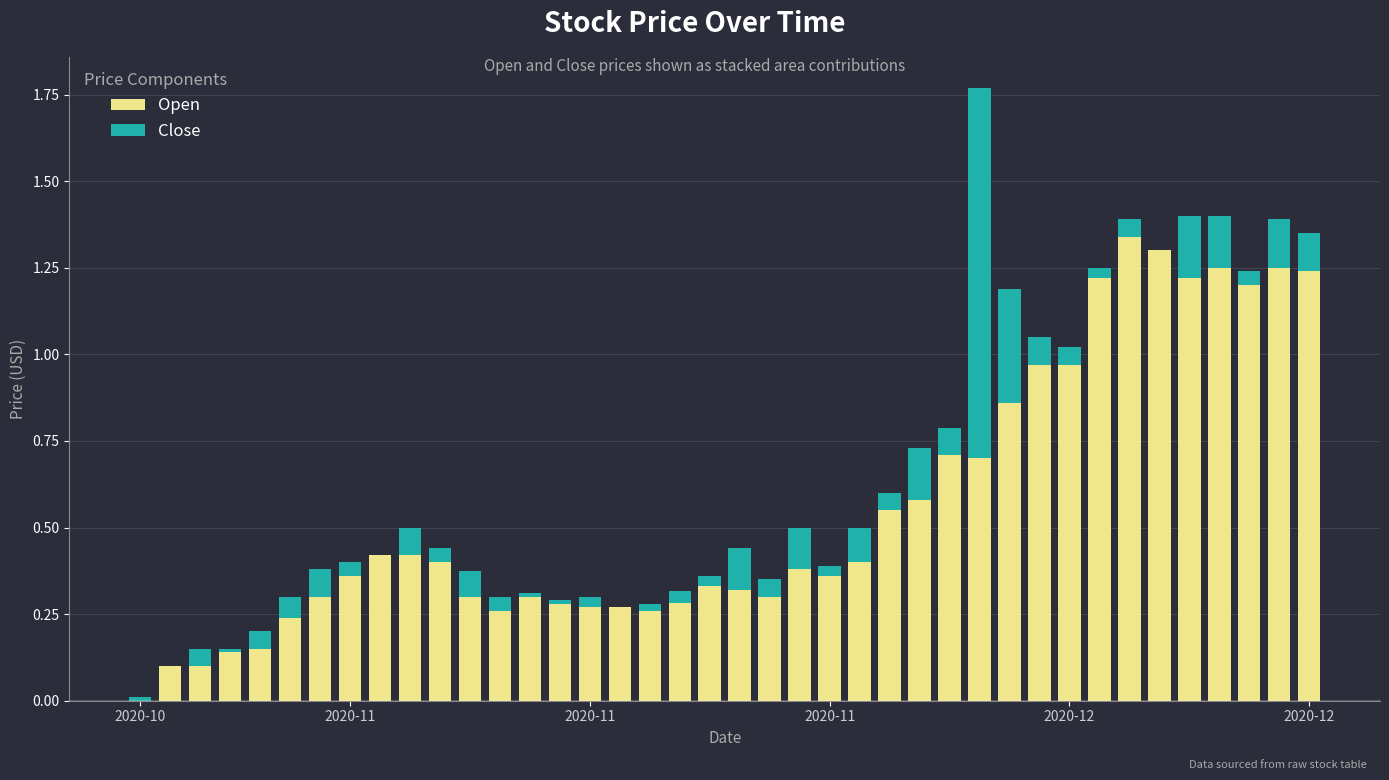

What is the sum of the Close values at 2020-11 and 6?

0.1